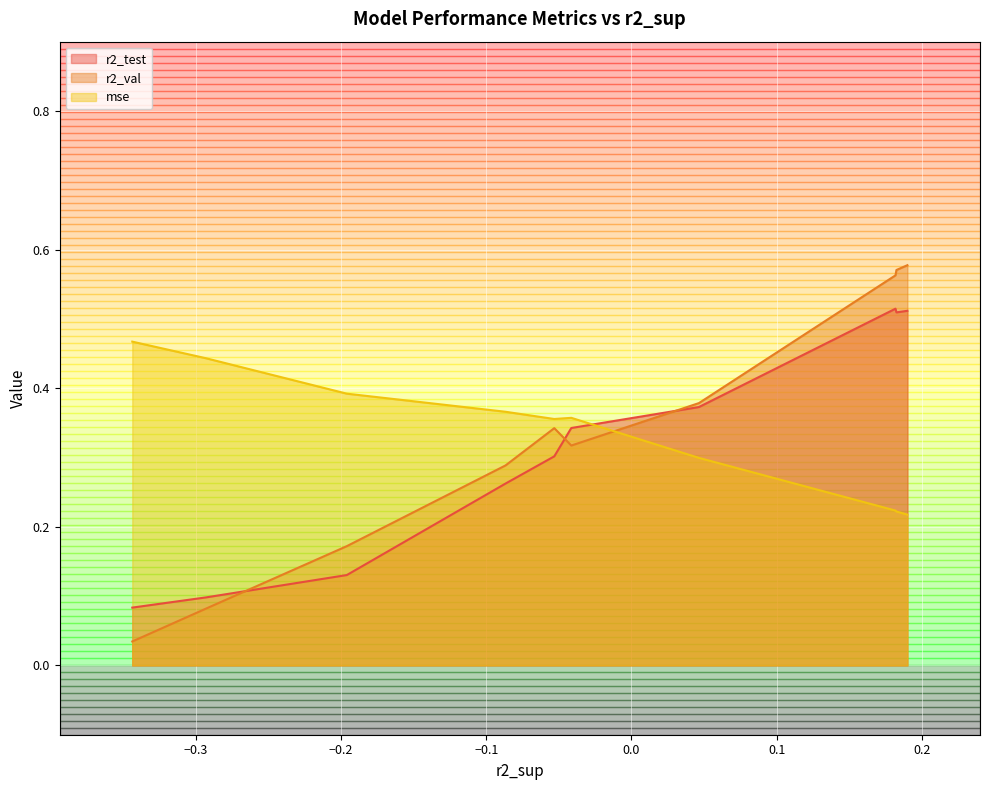

What is the approximate value of r2_test at model_5_1_1?

0.1